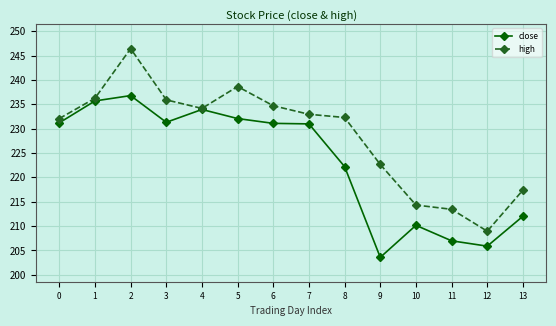

Rank the series by their average value, from highest to lowest.

high, close